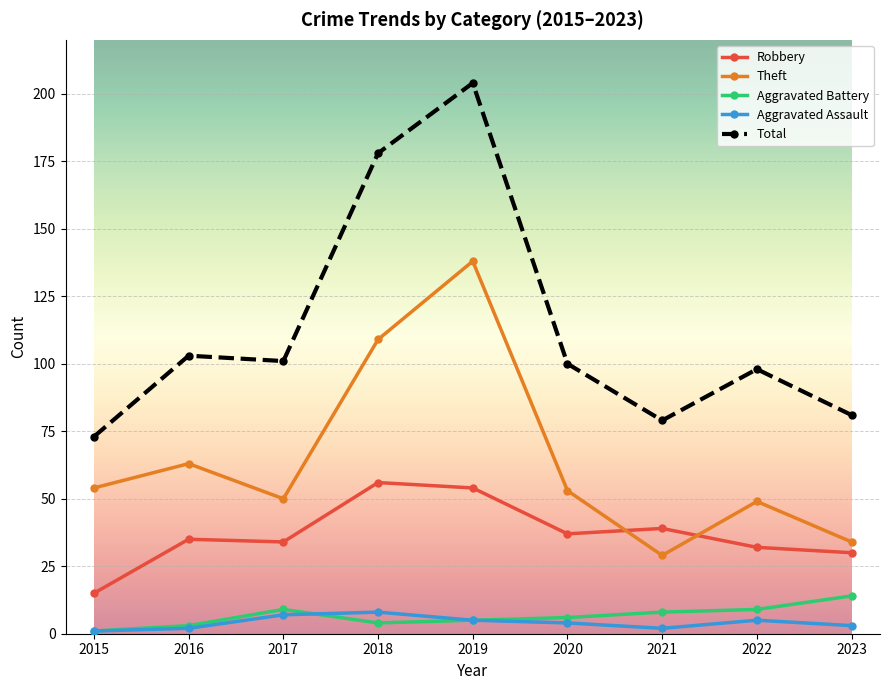

Rank the series by their maximum value, from lowest to highest.

Aggravated Assault, Aggravated Battery, Robbery, Theft, Total